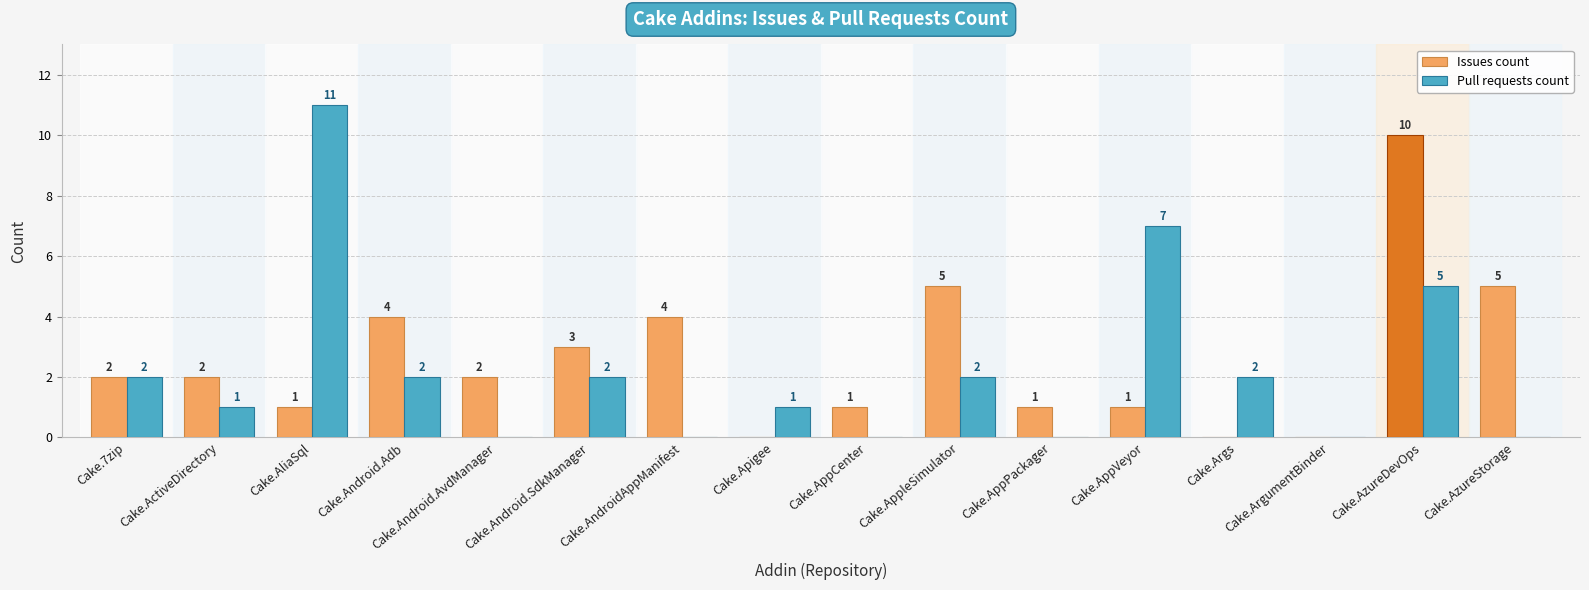

Read the Pull requests count value at Cake.AzureDevOps, to the nearest 5.

5